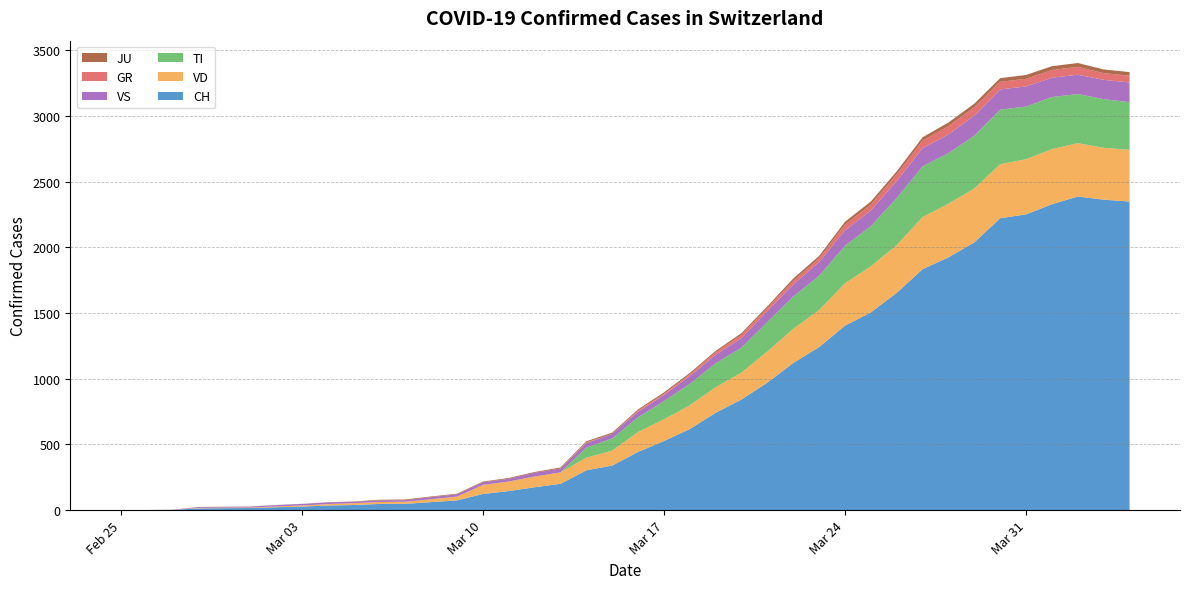

Reading right to left, extract all data points from this chart.

CH: 2349	2363	2387	2328	2251	2222	2038	1924	1834	1654	1505	1404	1241	1120	971	842	741	617	526	443	339	303	200	174	145	123	74	61	48	47	39	35	27	22	16	15	13	2	1	0
GR: 52	51	60	59	58	58	63	63	58	52	45	43	29	27	24	24	18	13	9	9	0	6	0	0	0	0	0	0	0	0	0	0	0	0	0	0	0	0	0	0
JU: 27	28	29	29	29	28	28	27	25	22	23	22	18	18	13	14	12	11	11	9	9	8	8	6	6	5	5	5	5	5	2	1	1	1	1	1	1	1	0	0
VS: 150	147	147	147	153	154	153	143	138	129	119	118	104	92	83	73	64	59	47	42	36	34	30	28	21	20	17	16	12	12	11	13	12	10	7	6	6	0	0	0
VD: 393	395	406	420	420	411	410	408	397	364	351	323	282	260	237	205	195	181	166	152	114	96	87	82	73	69	29	22	16	15	14	11	8	6	4	4	4	0	0	0
TI: 363	370	374	396	401	415	402	385	386	358	306	285	261	246	224	190	182	163	137	112	92	77	0	0	0	0	0	0	0	0	0	0	0	0	0	0	0	0	0	0